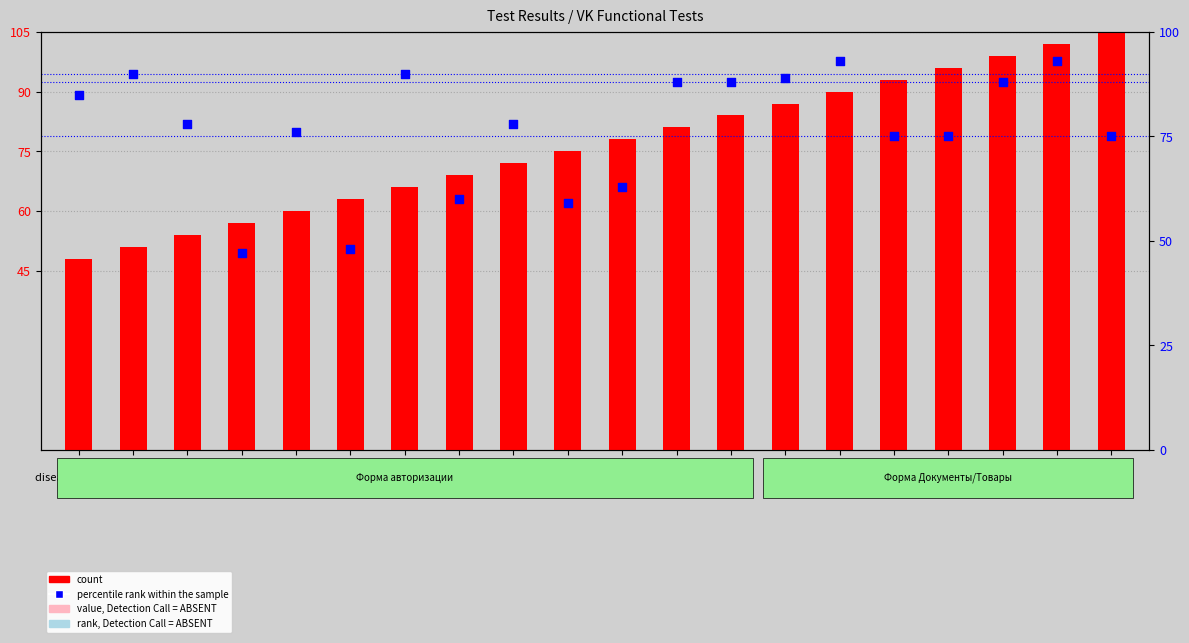

At which category is the sum across all series the highest?

Test_19